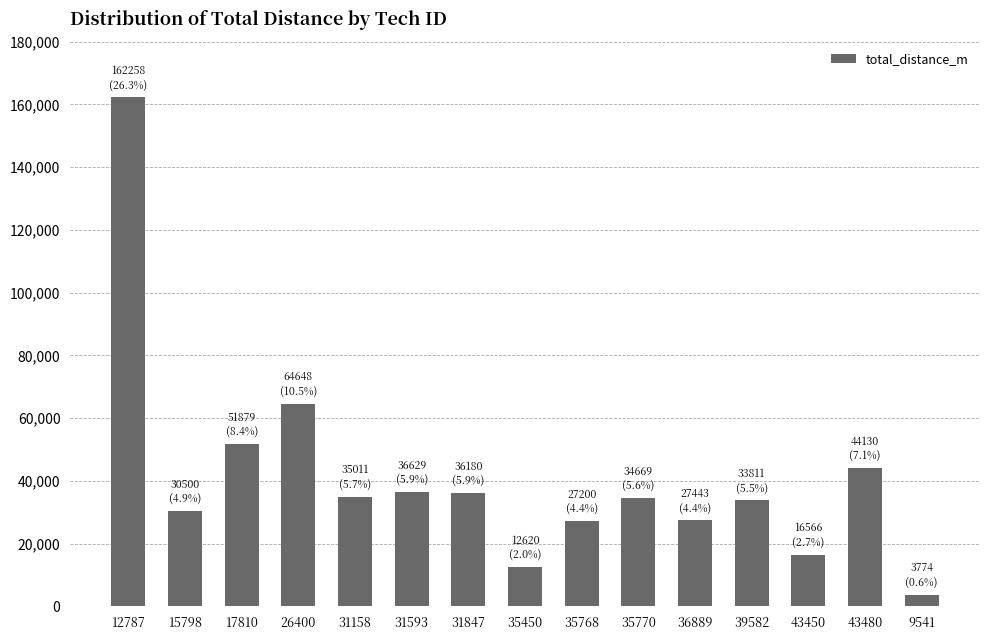

What value does the data have at 31593, to the nearest 10?

36630